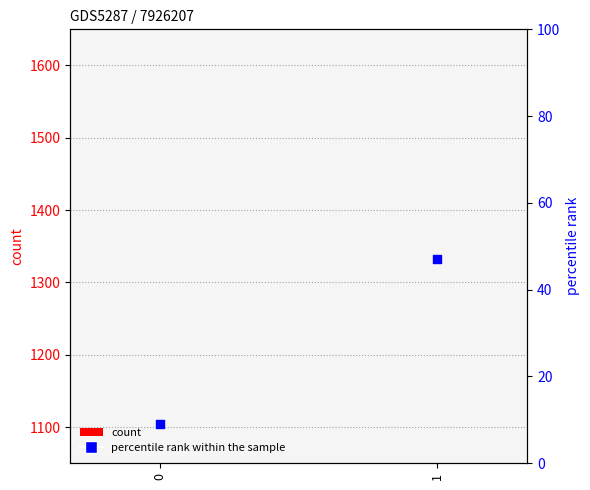

Which series has the largest Y range (max minus min)?

percentile rank within the sample